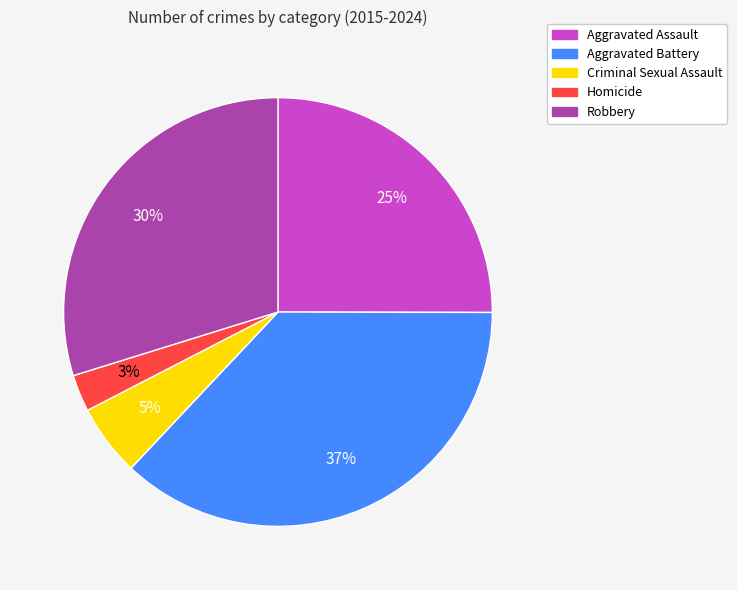

Is it true that Aggravated Battery is 48% of the pie?

False